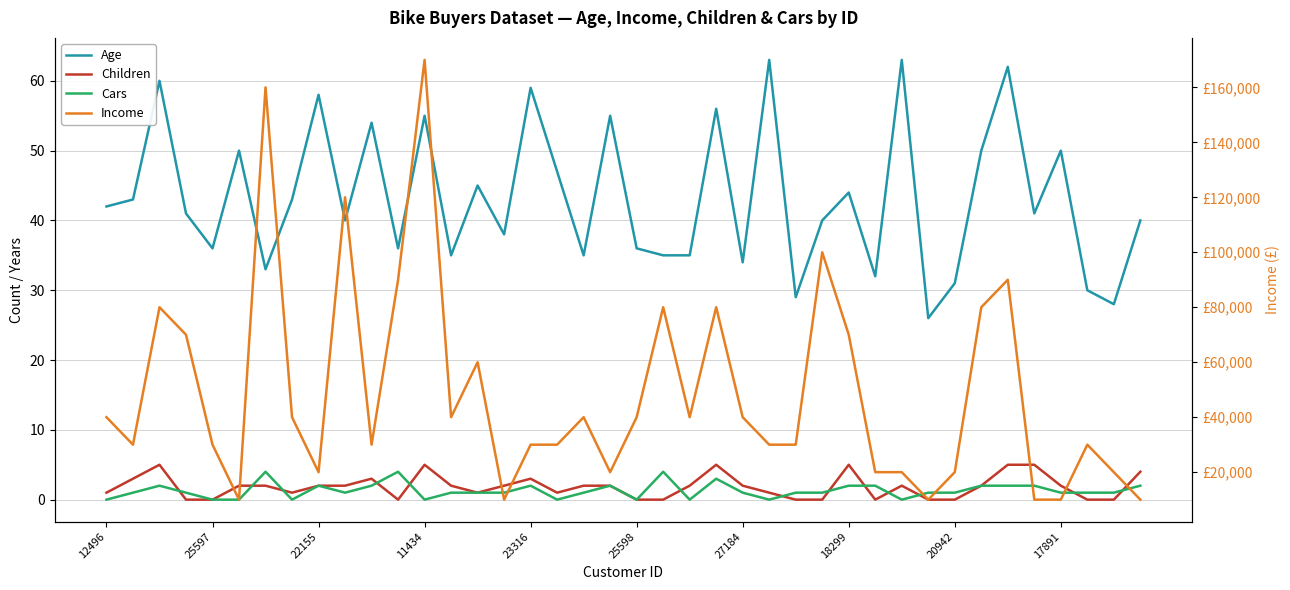

What are all the series names shown in the legend?

Age, Children, Cars, Income